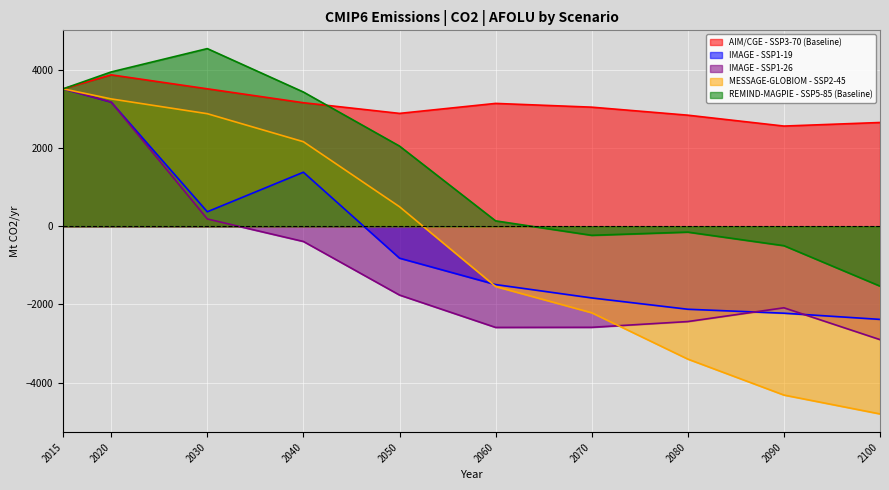

What is the spread (max minus min) of values at 2070?

5632.5